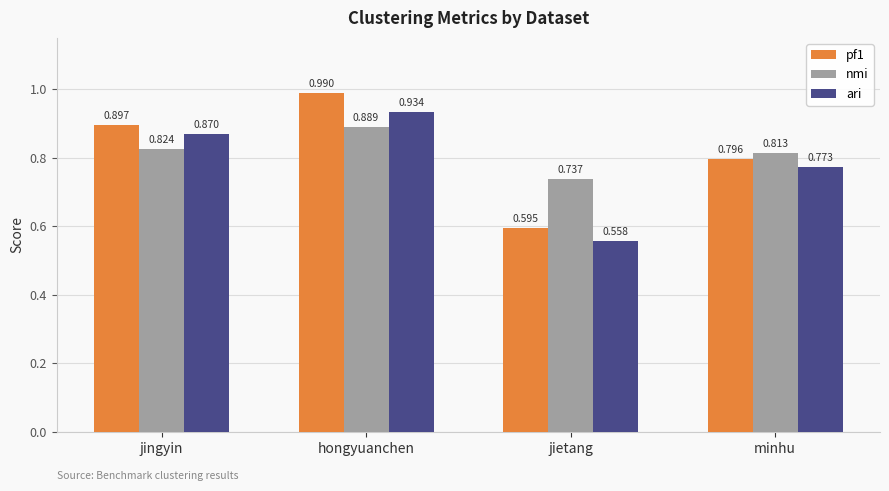

The value of nmi at minhu is 1.2. True or false?

False